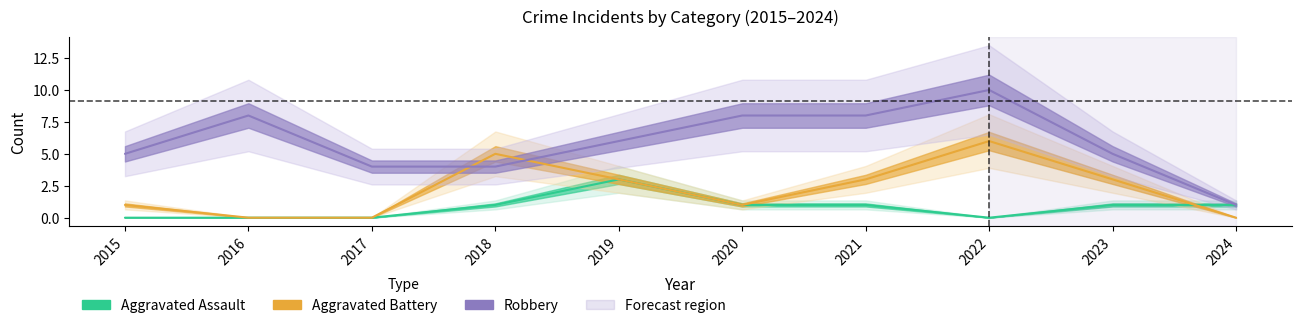

Which has a higher value, 2017 or 2018?

2018